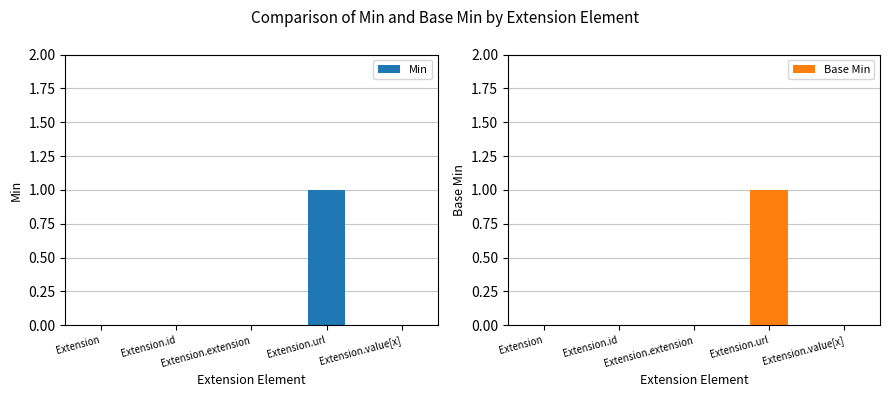

Which label corresponds to the smallest value in the chart?

Extension